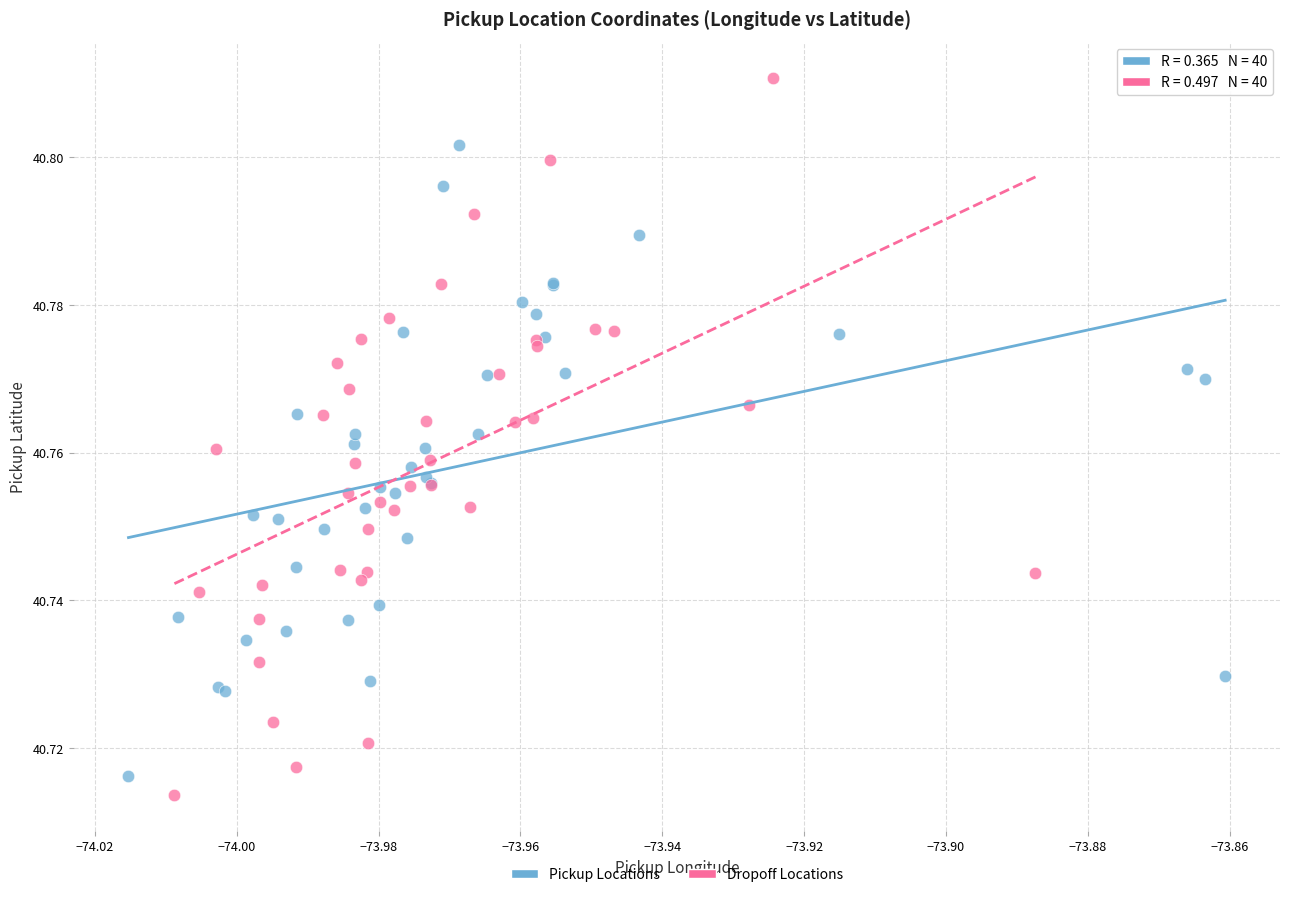

Which series reaches the maximum Y coordinate?

Dropoff Locations